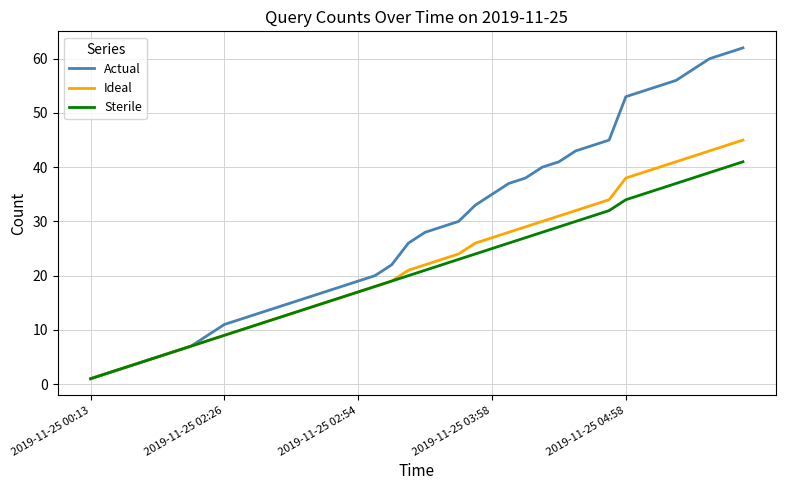

Which series has the widest spread of values?

Actual